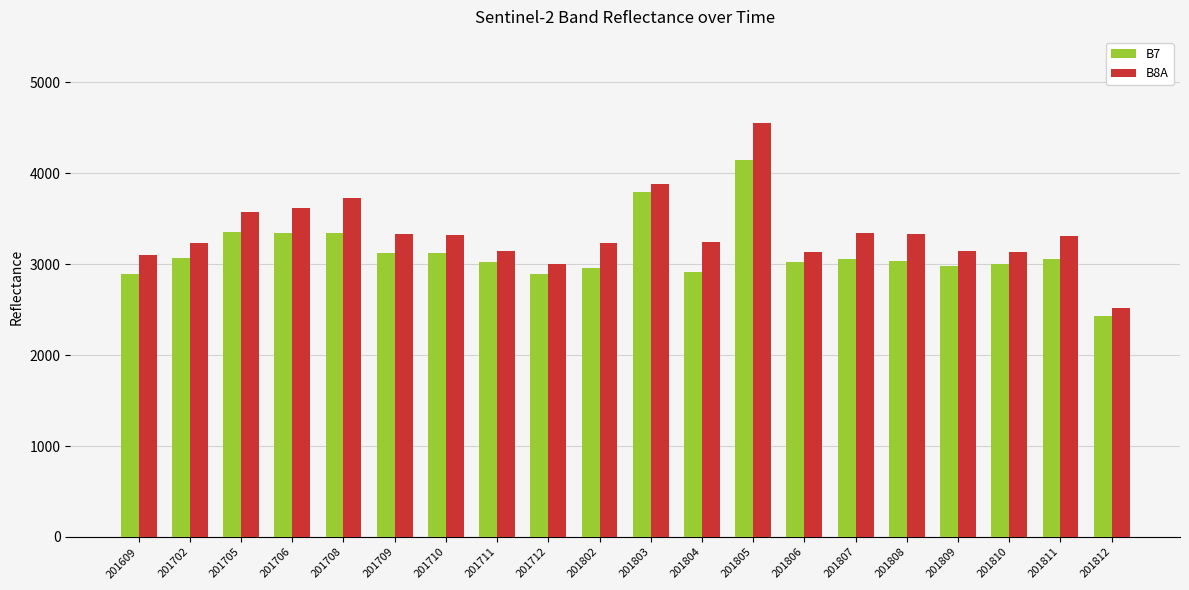

Between 201705 and 201811, which series saw the biggest shift?

B7